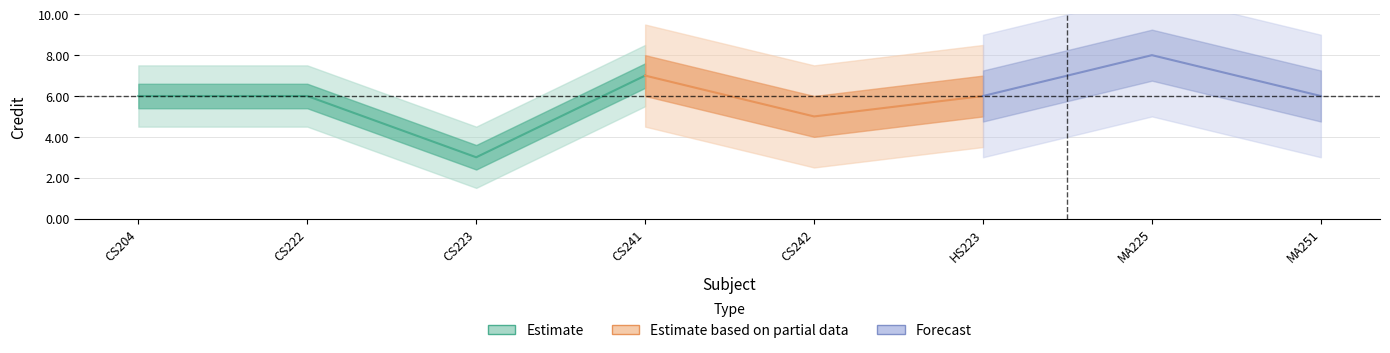

Count the number of categories in the chart.

8